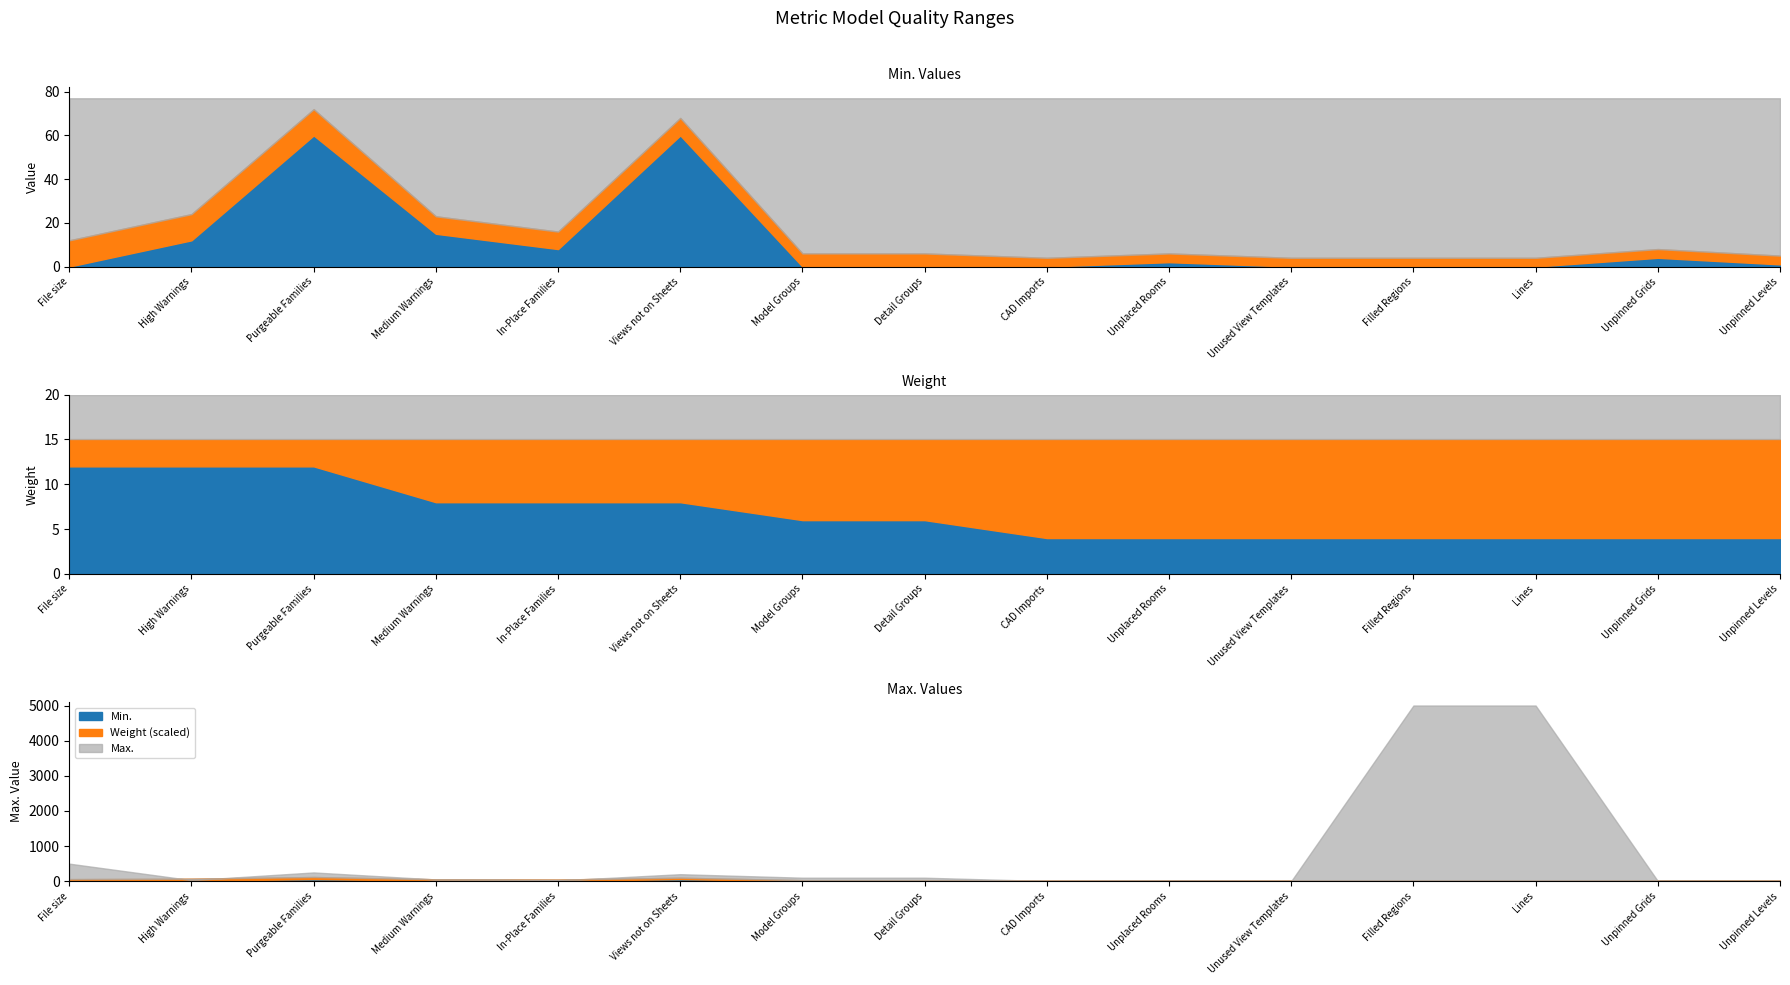

After their last crossing, which series has the higher values: Min. or Weight?

Weight